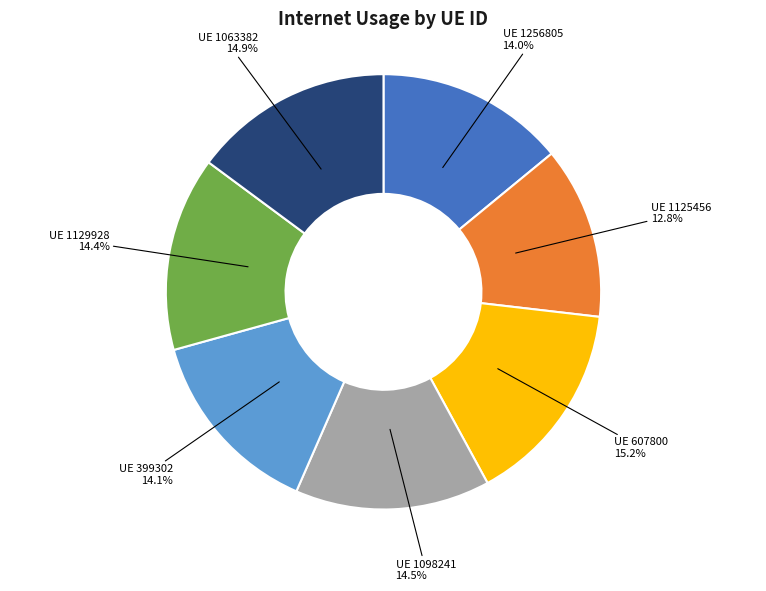

Is there any slice that represents more than half of the pie?

No